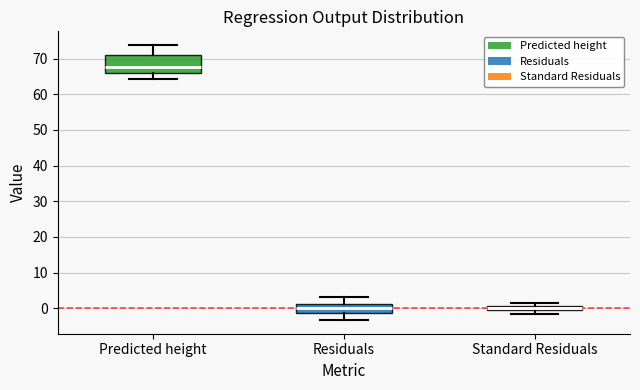

Comparing the boxes themselves (not the whiskers), which one is the tallest?

Predicted height